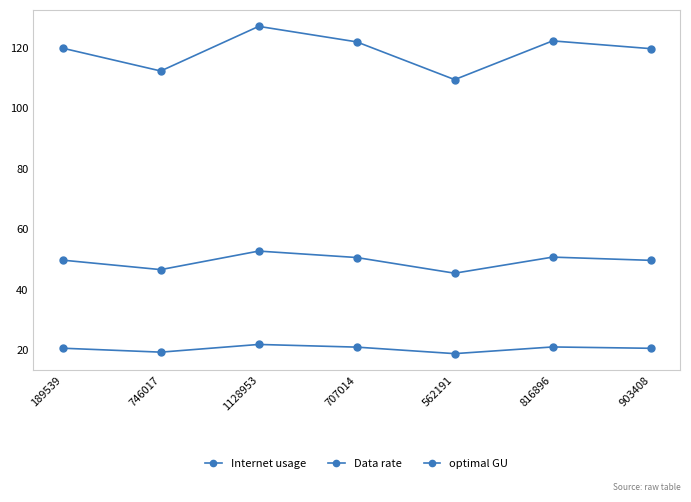

What is the difference between the maximum and second lowest values in the Internet usage series?

14.7